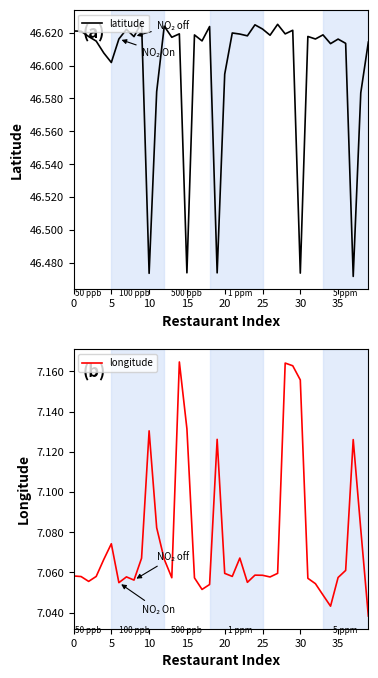

How many interior local peaks does the latitude series have?

13